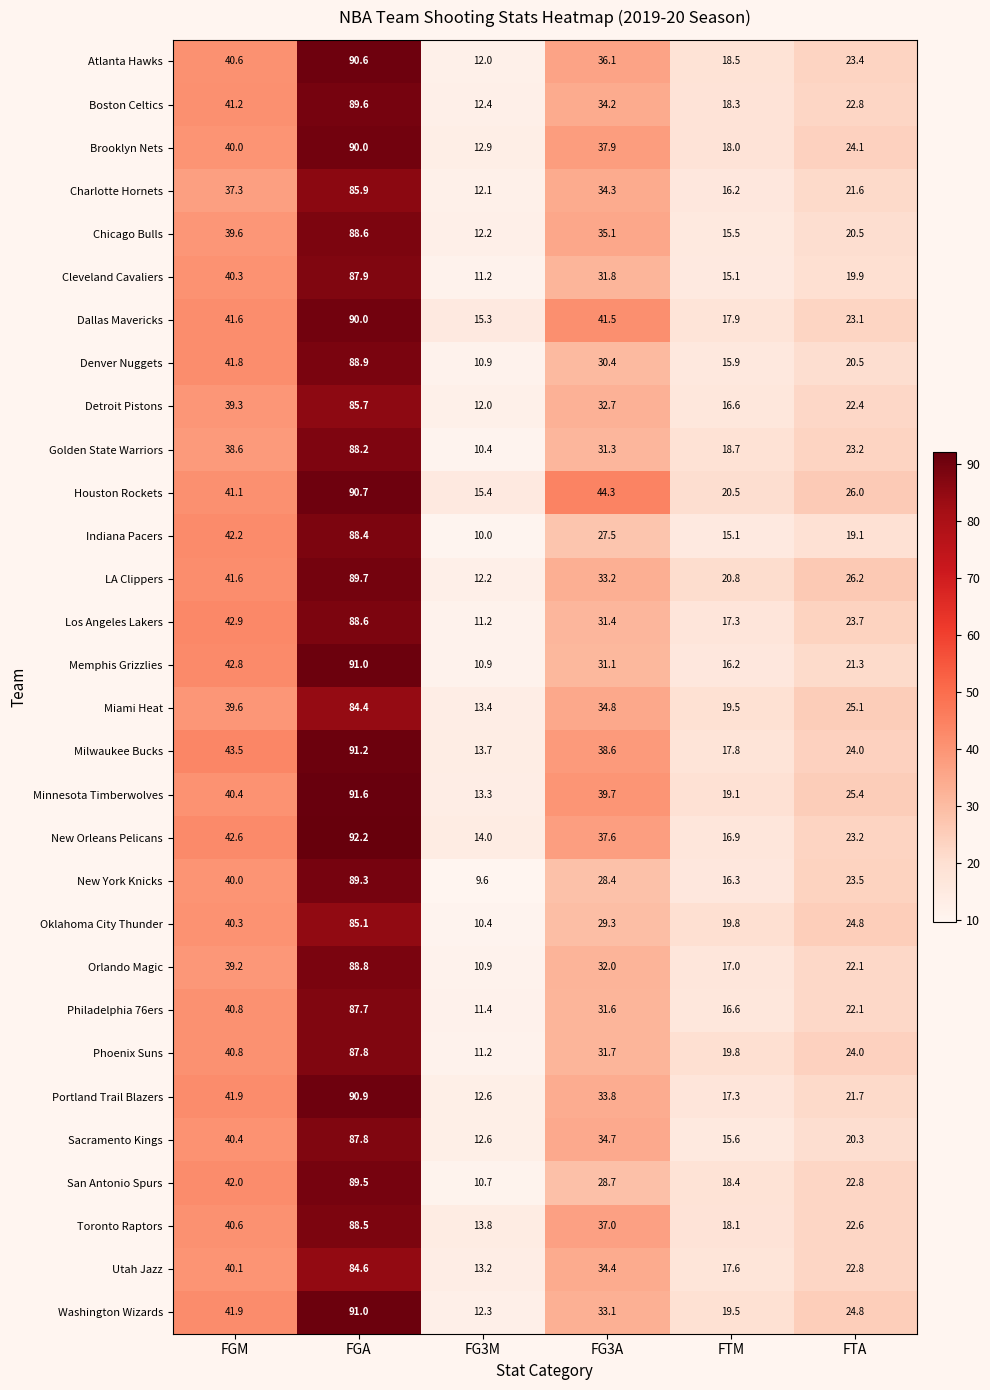

List the labels in order of LA Clippers value, smallest first.

FG3M, FTM, FTA, FG3A, FGM, FGA